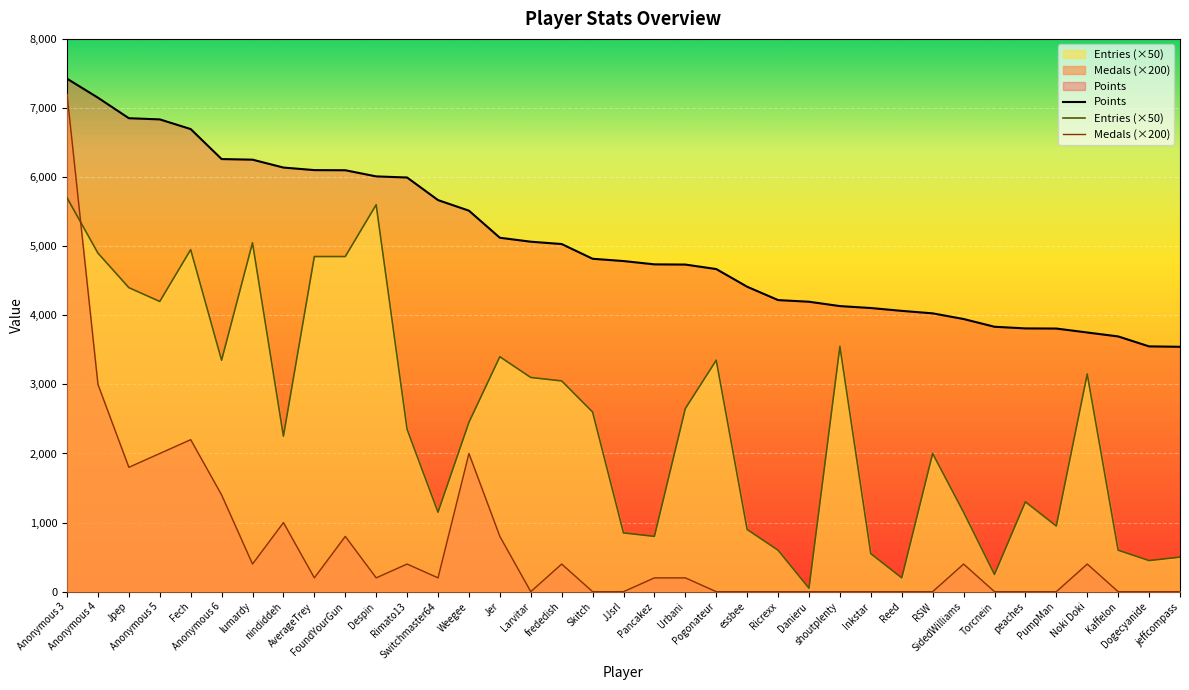

How many series are shown in this chart?

3